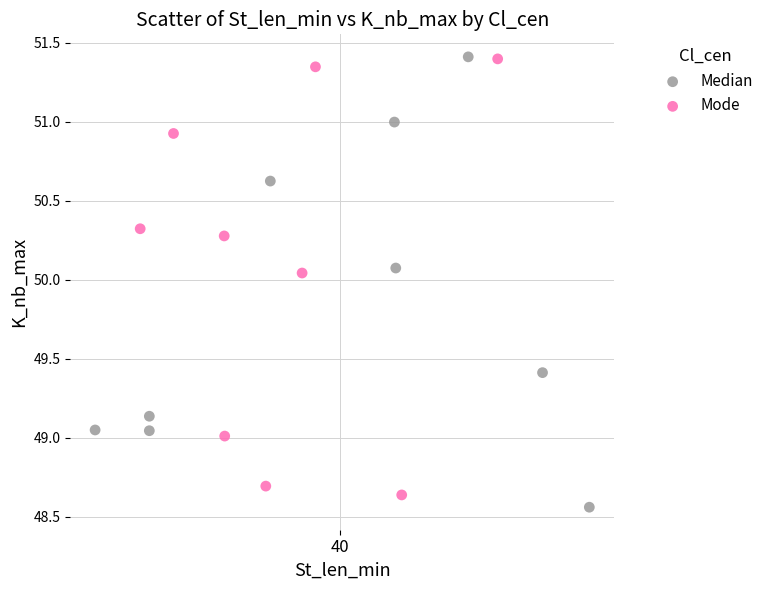

What are all the series names shown in the legend?

Median, Mode